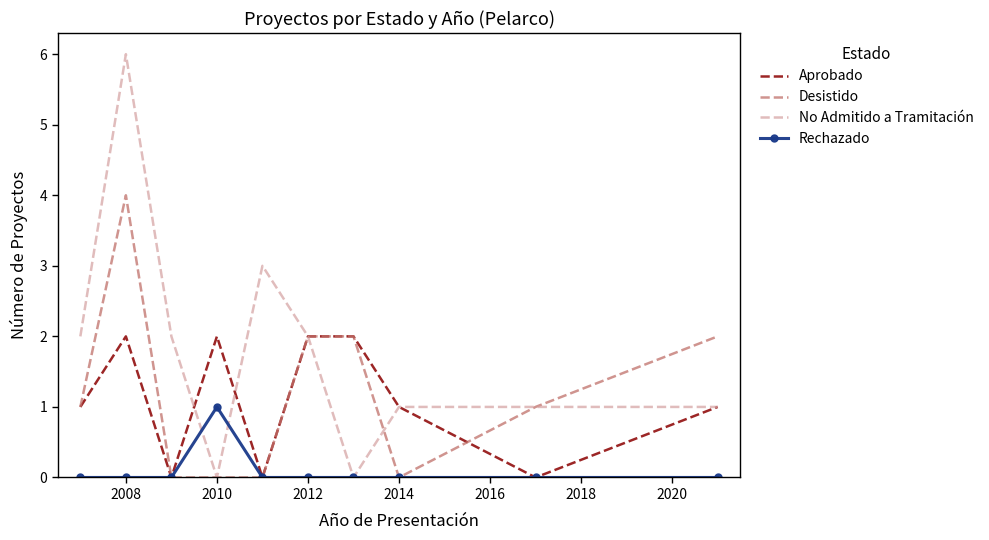

After their last crossing, which series has the higher values: Aprobado or Desistido?

Desistido